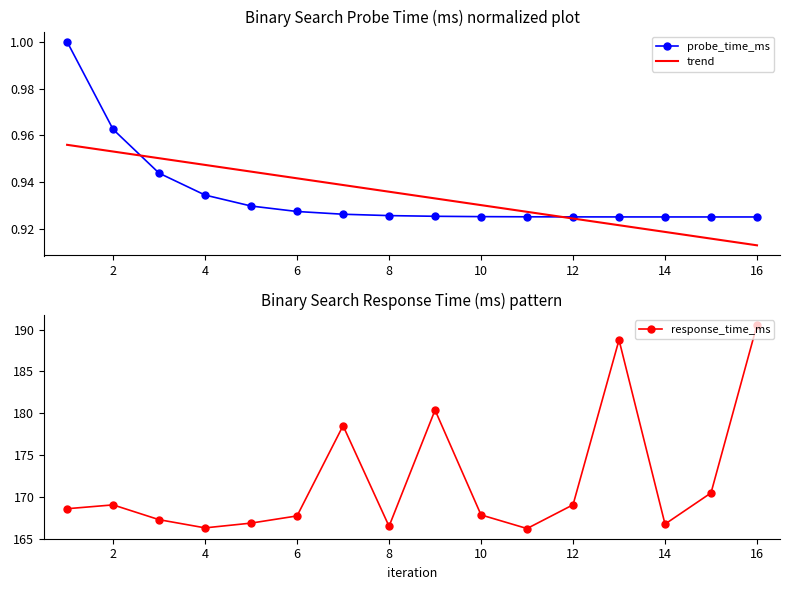

The trend series shows 0.3 at 16. True or false?

False